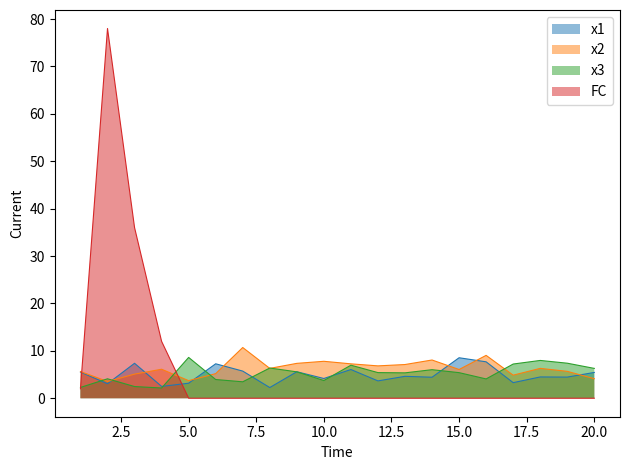

The x1 series shows 7.7 at 16. True or false?

True